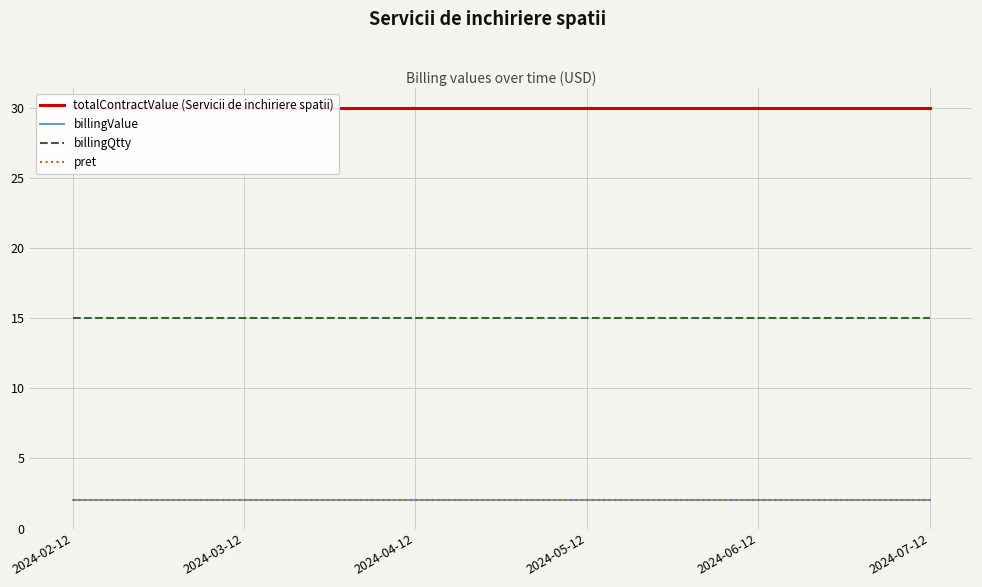

Is the value of totalContractValue (Servicii de inchiriere spatii) at 2024-07-12 greater than the value of billingValue at 2024-07-12?

Yes